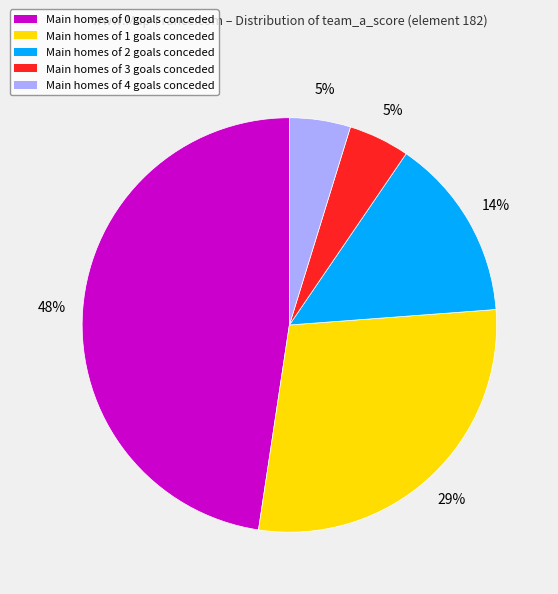

To the nearest percent, what is the average slice percentage?

20%